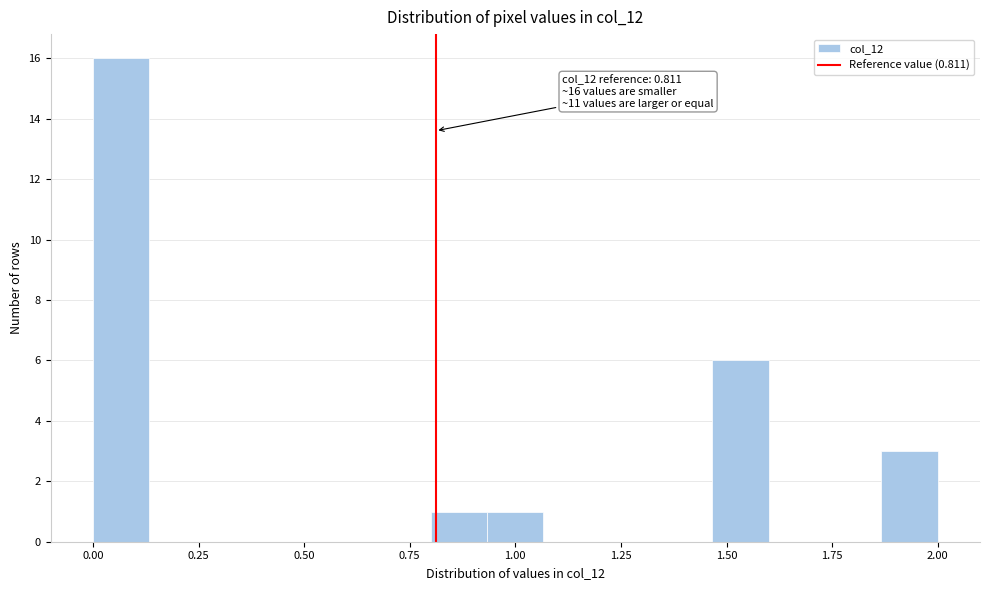

Read against the x-axis, roughly where is the centre of the tallest bar?

0.05